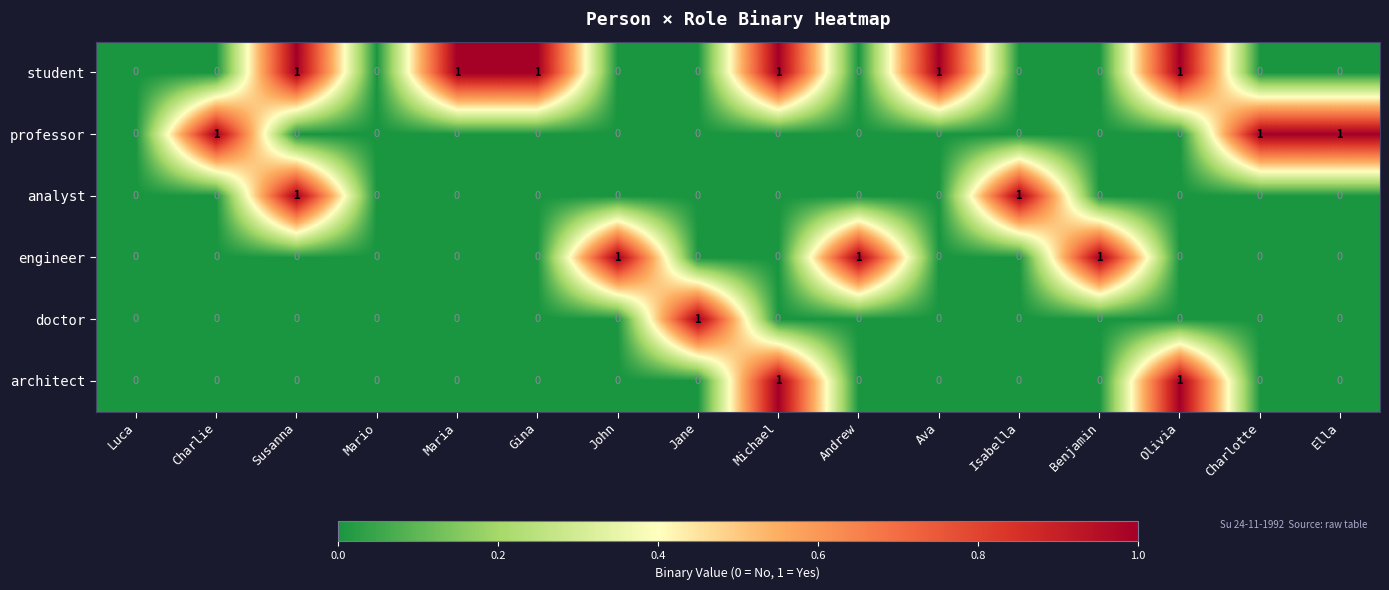

The value of student at Michael is 2. True or false?

False